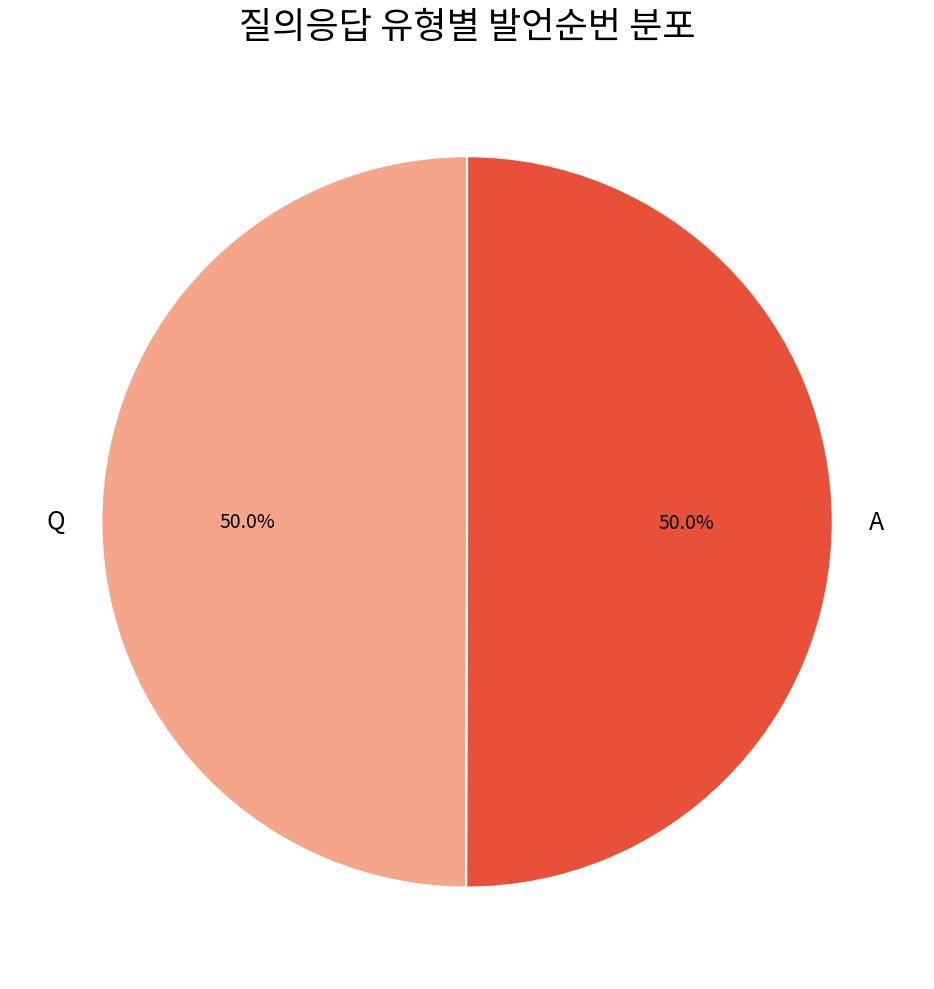

The A slice represents 50% of the pie. True or false?

True